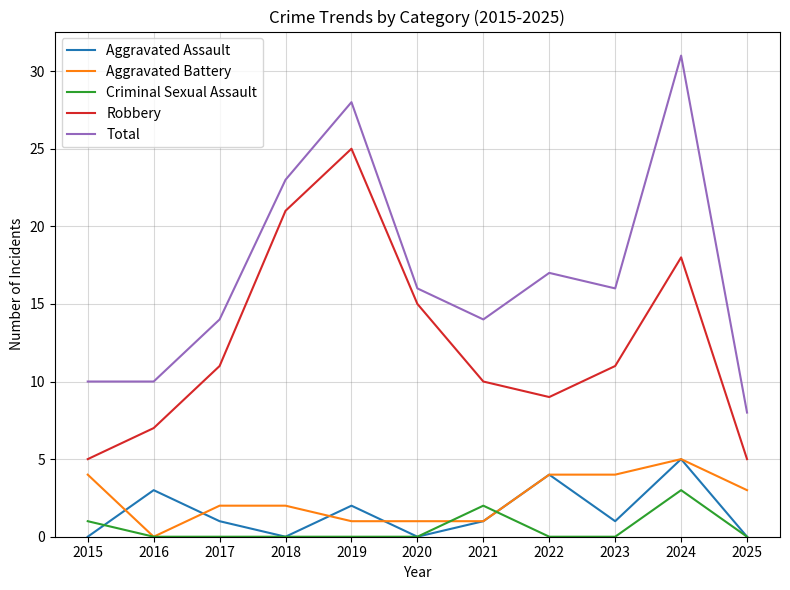

Where is Aggravated Assault nearest to the value 2?

2019